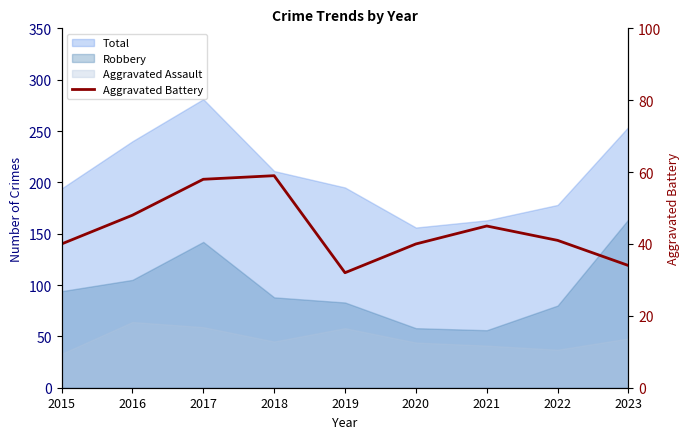

Reading left to right, what are all the values shown in this chart?

2015=40	2016=48	2017=58	2018=59	2019=32	2020=40	2021=45	2022=41	2023=34